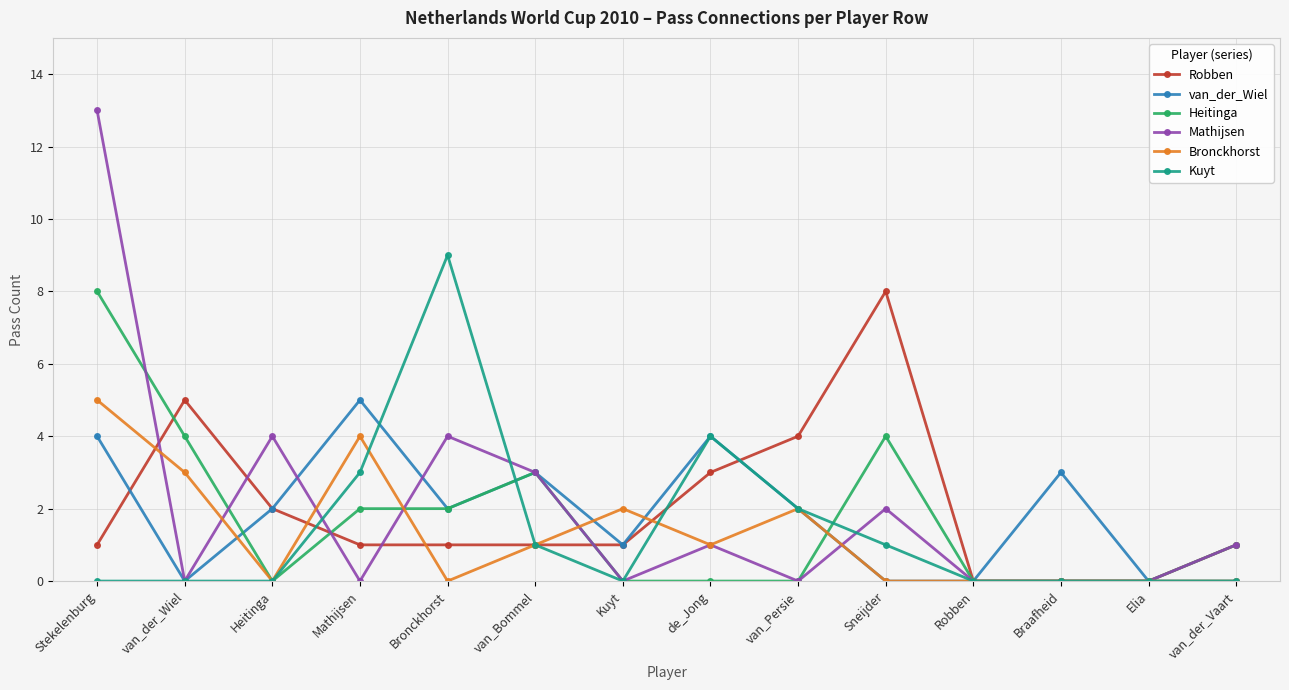

Between Braafheid and Elia, which series saw the biggest shift?

van_der_Wiel